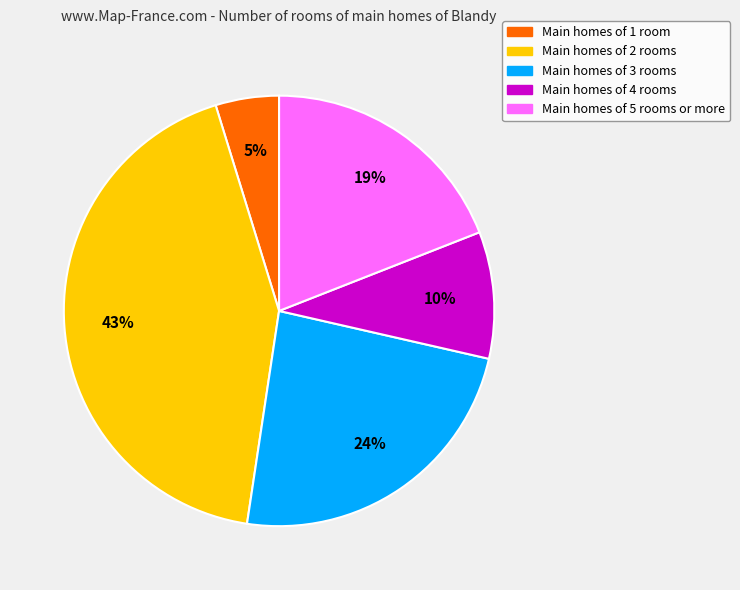

Is it true that Main homes of 3 rooms is 10% of the pie?

False